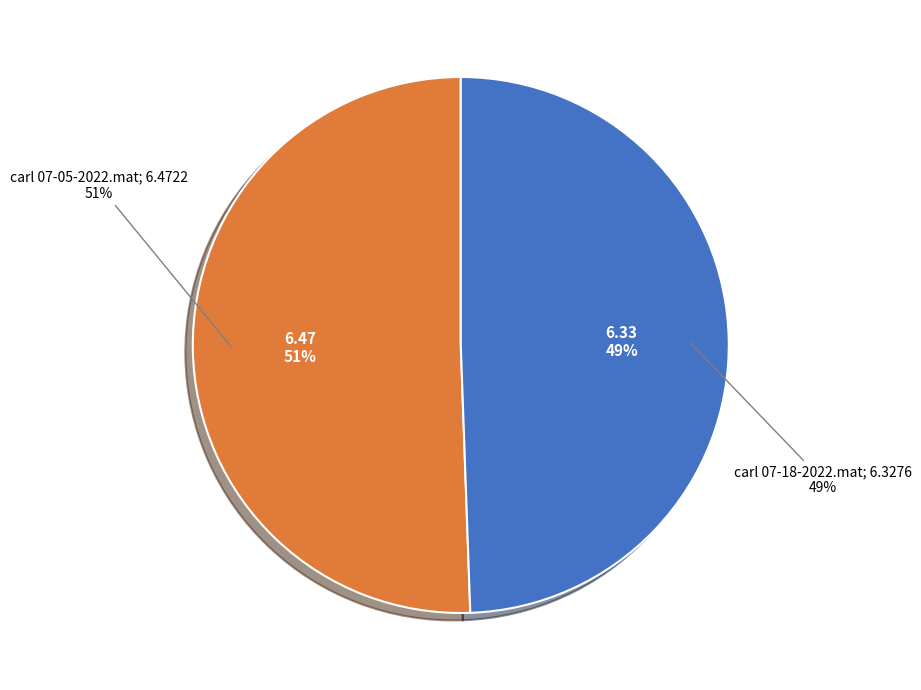

What is the largest slice in the pie chart?

carl 07-05-2022.mat